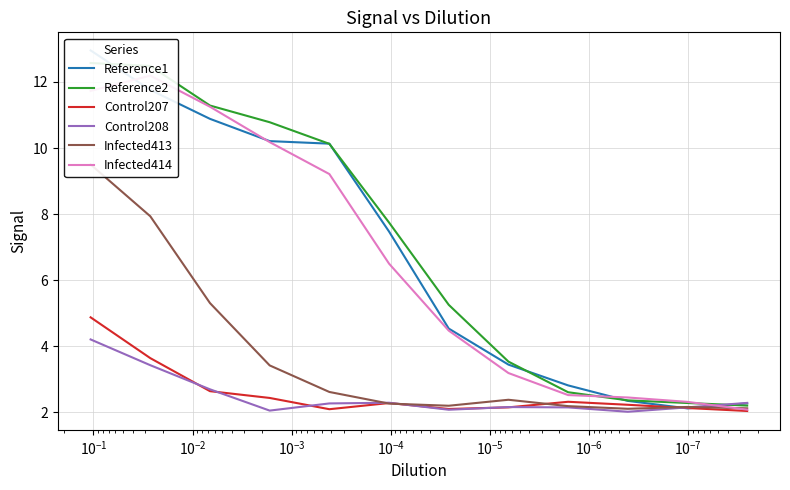

Reading right to left, list all the values displayed in this chart.

Reference1: 2.3	2.1	2.3	2.8	3.4	4.5	7.5	10.1	10.2	10.9	11.8	13.0
Reference2: 2.2	2.3	2.4	2.6	3.5	5.3	7.7	10.1	10.8	11.3	12.5	12.6
Control207: 2.0	2.1	2.2	2.3	2.1	2.1	2.3	2.1	2.4	2.6	3.6	4.9
Control208: 2.3	2.1	2.0	2.1	2.2	2.1	2.3	2.3	2.1	2.7	3.4	4.2
Infected413: 2.1	2.2	2.1	2.2	2.4	2.2	2.3	2.6	3.4	5.3	7.9	9.5
Infected414: 2.1	2.3	2.4	2.5	3.2	4.5	6.5	9.2	10.2	11.2	12.2	11.7